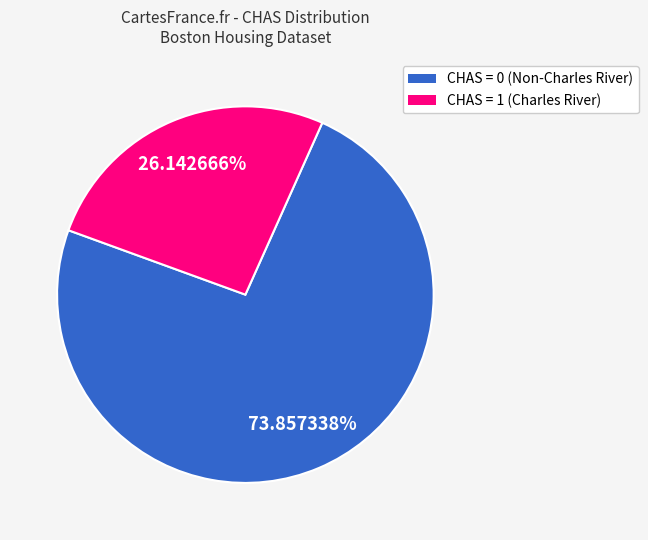

Does CHAS = 1 account for over 50% of the chart?

No